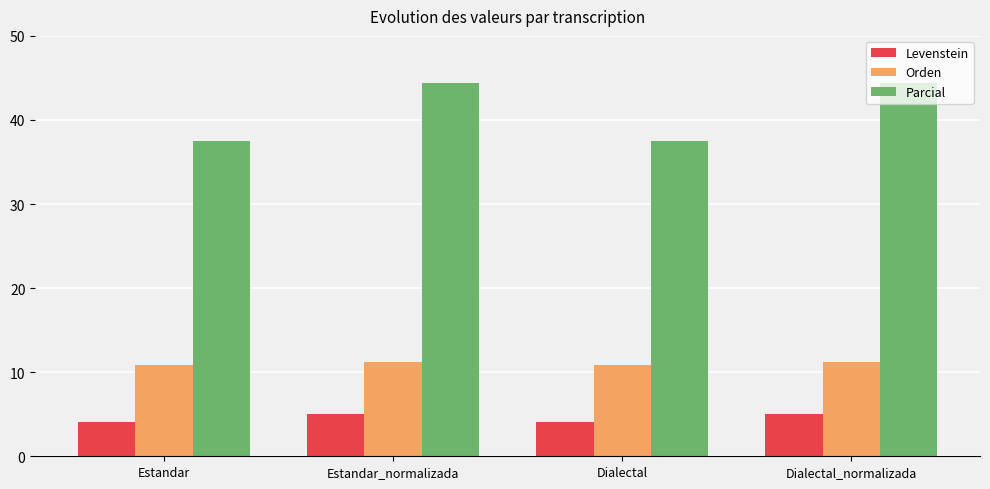

What position from the right is Dialectal_normalizada?

1